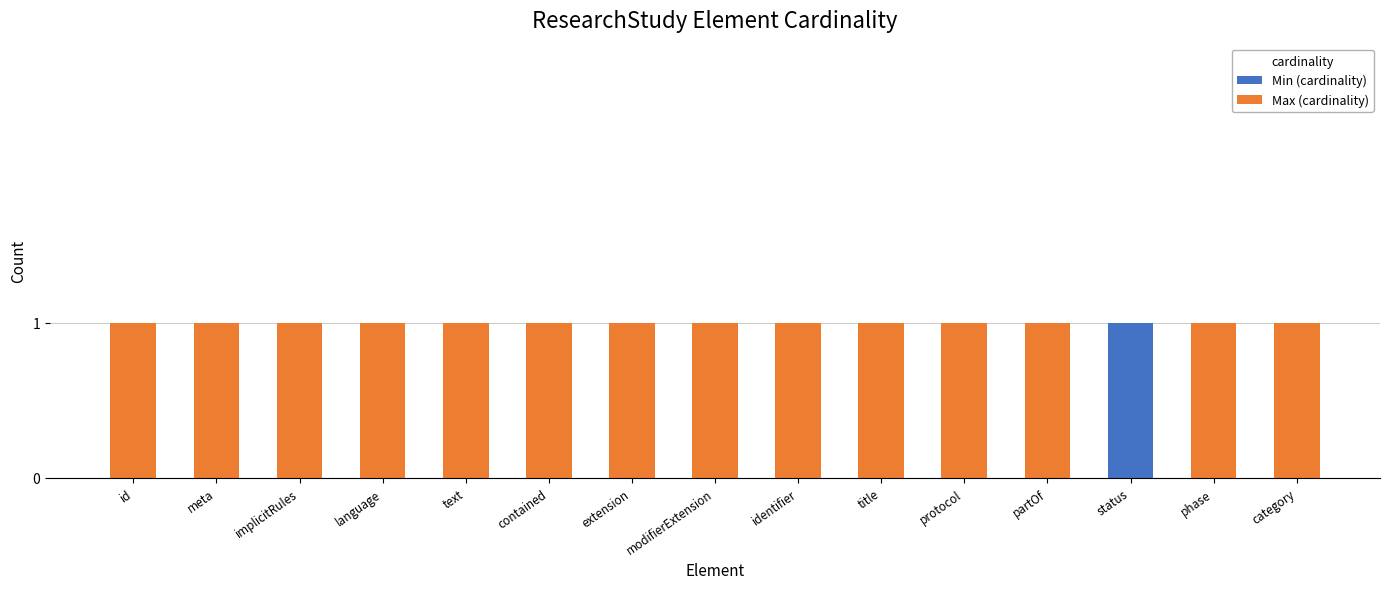

Reading left to right, what are the values for Min (cardinality)?

id=0	meta=0	implicitRules=0	language=0	text=0	contained=0	extension=0	modifierExtension=0	identifier=0	title=0	protocol=0	partOf=0	status=1	phase=0	category=0